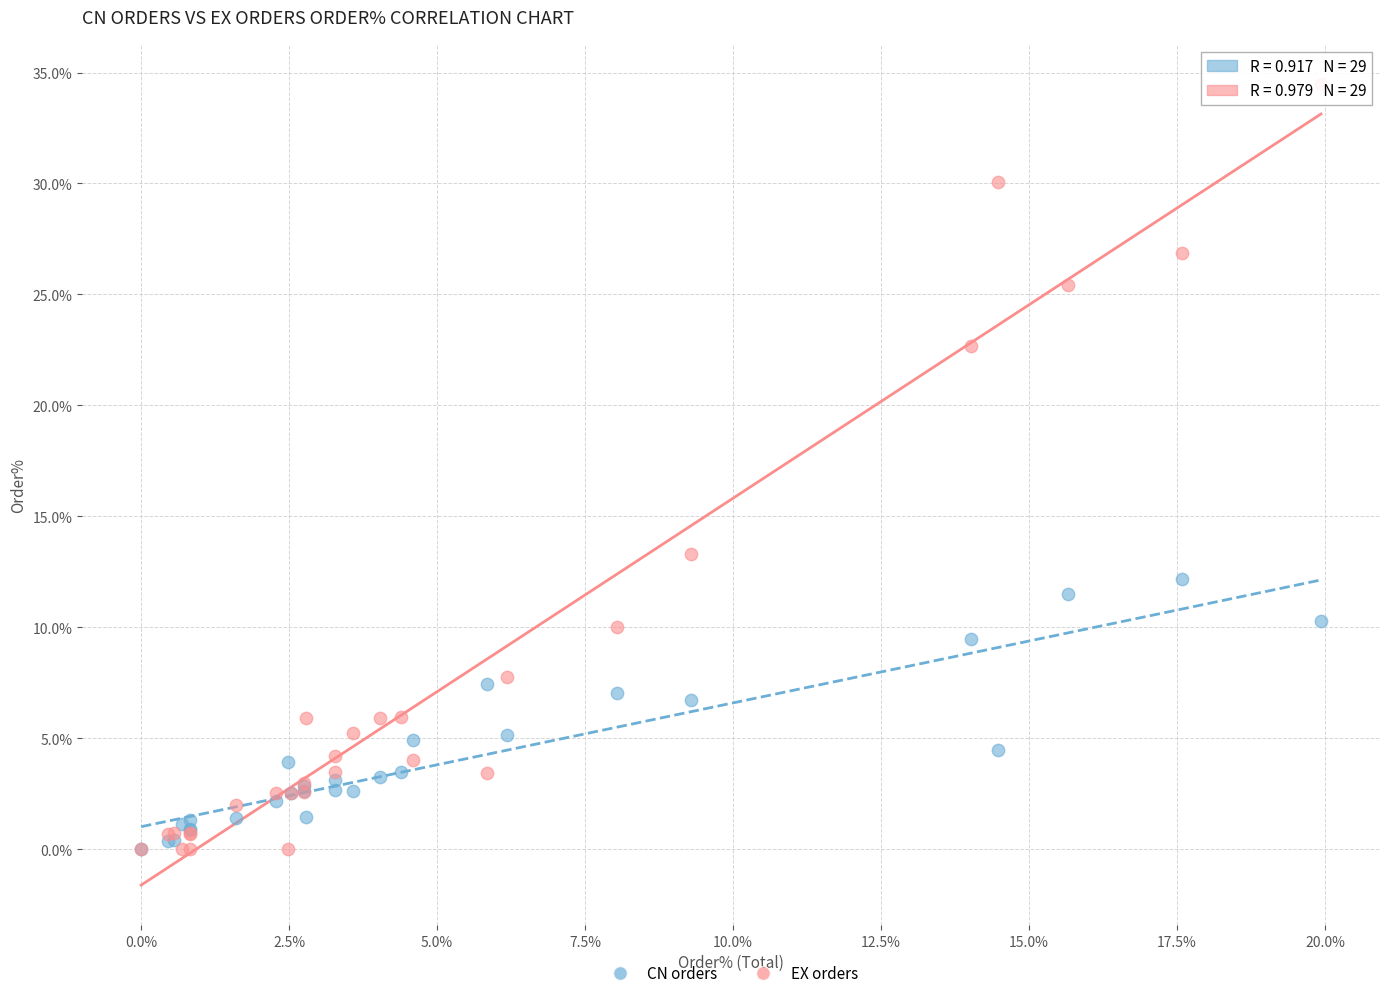

What are all the series names shown in the legend?

CN orders, EX orders